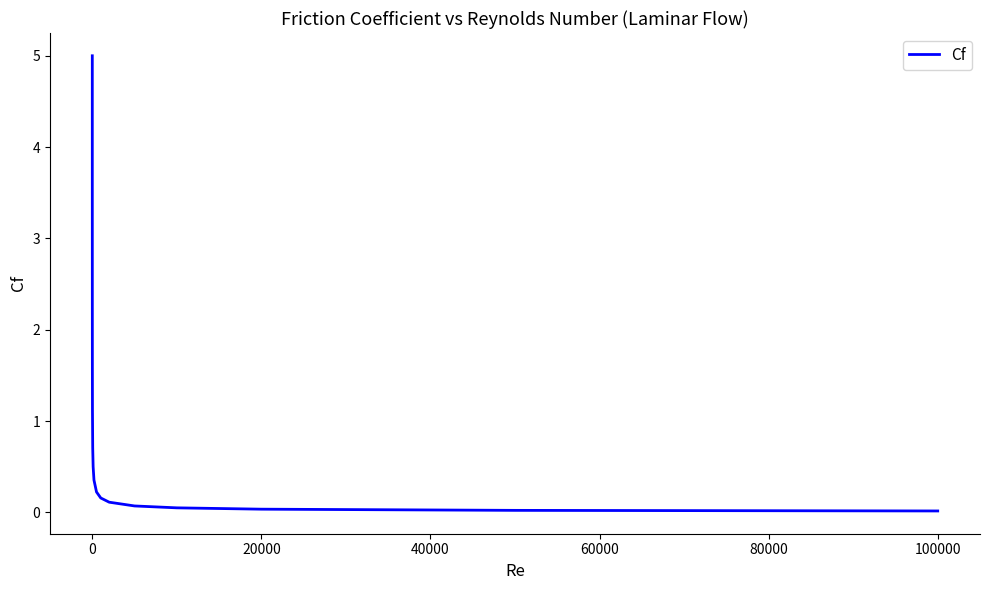

What is the greatest value displayed?

5.0